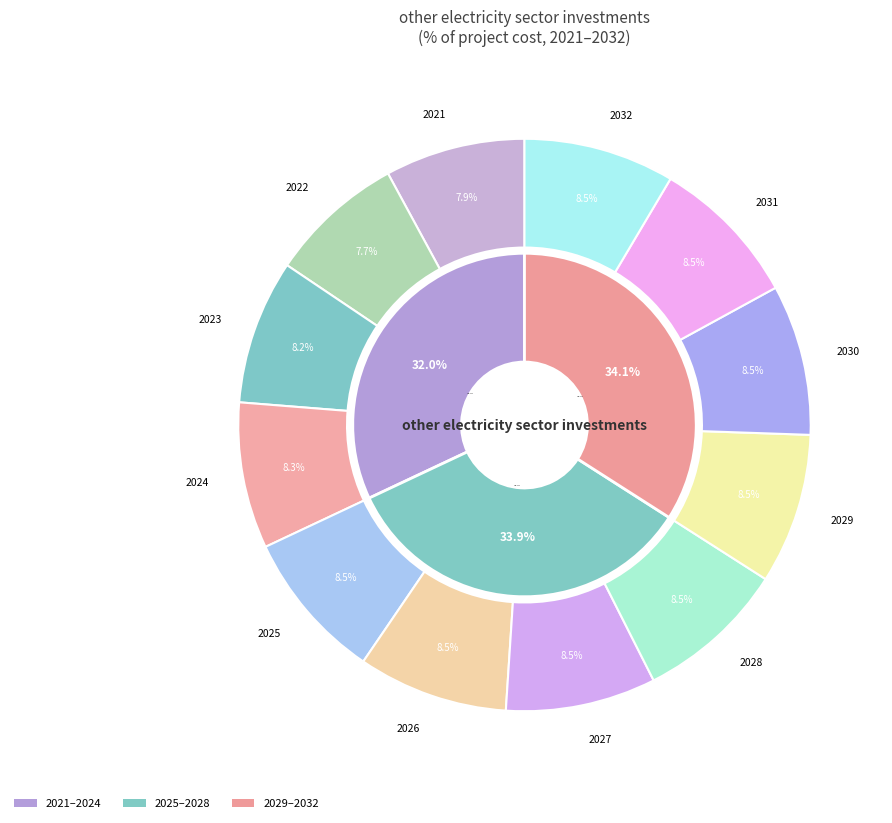

To the nearest percent, what is the difference between the largest and smallest slice percentages?

1%